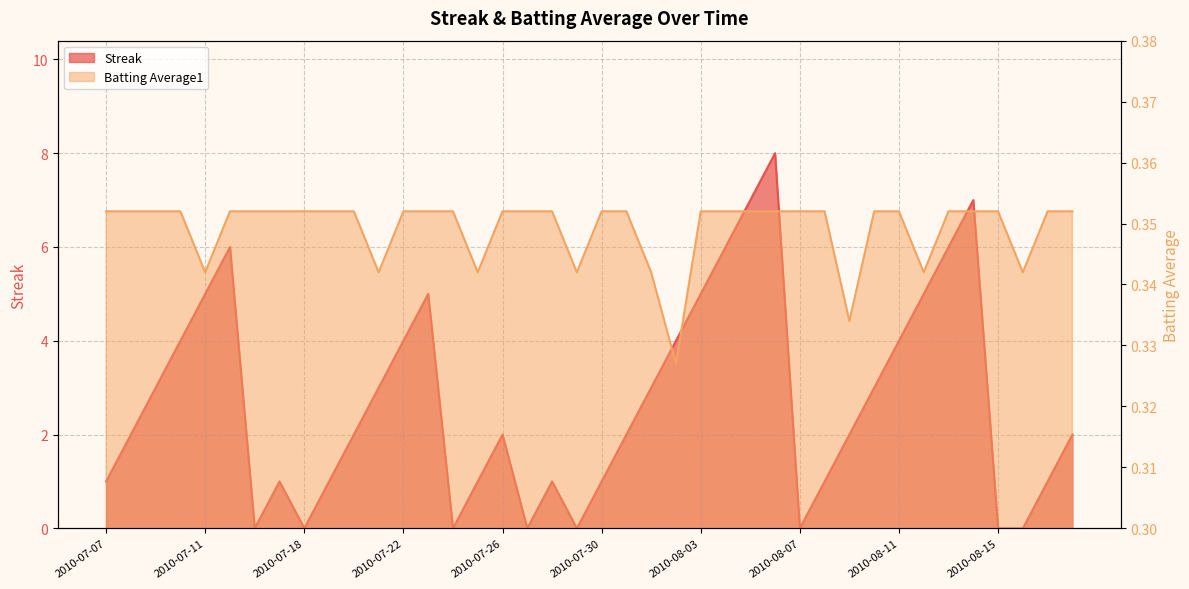

Where does the Streak series first go above 2?

2010-07-09